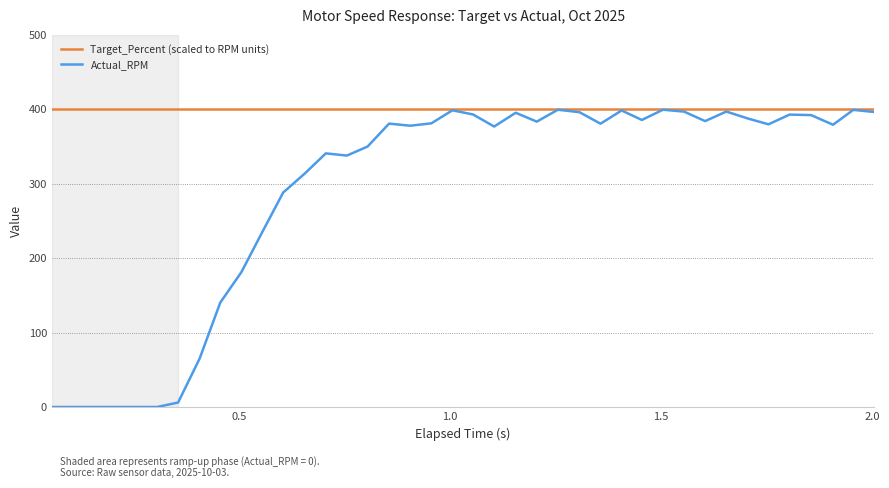

Which series has the largest total across all categories?

Target_Percent (scaled to RPM units)